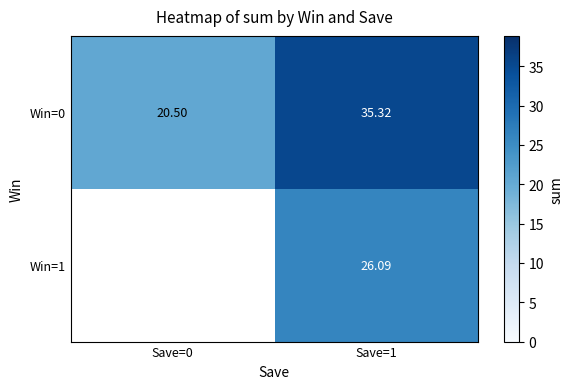

How many data points in Win=0 are above 35?

1